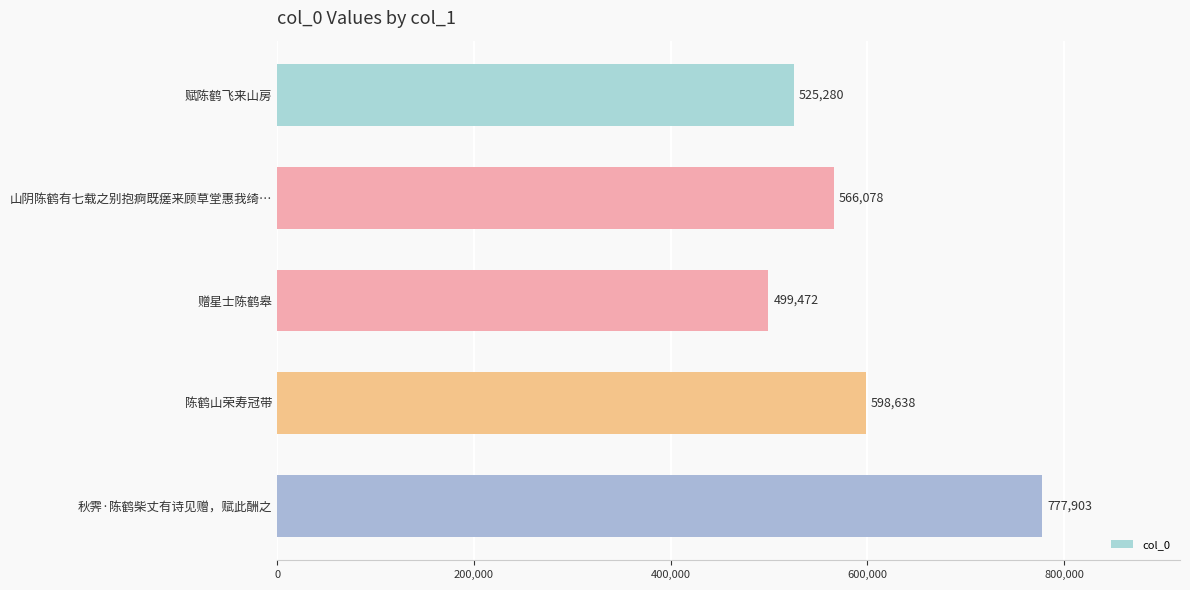

Reading top to bottom, extract all data points from this chart.

赋陈鹤飞来山房=525280	山阴陈鹤有七载之别抱痾既瘥来顾草堂惠我绮…=566078	赠星士陈鹤皋=499472	陈鹤山荣寿冠带=598638	秋霁·陈鹤柴丈有诗见赠，赋此酬之=777903